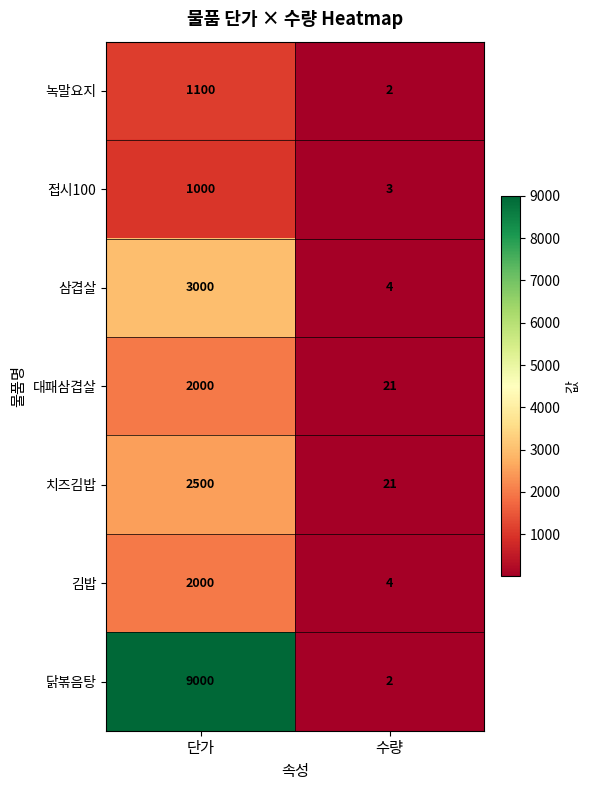

Count the number of categories in the chart.

2